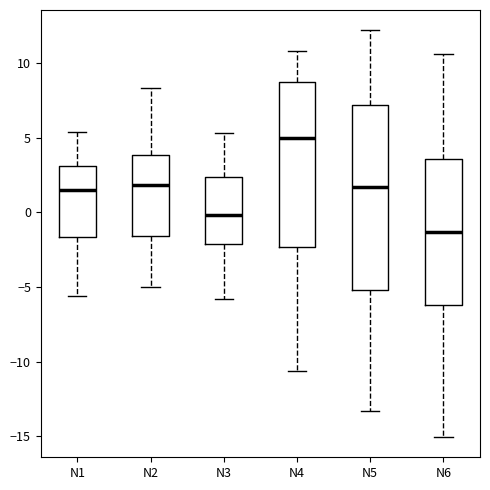

Reading left to right, transcribe this box plot: for each box, give where its median line is, the range the box spans, and where its two whiskers end, as read against the y-axis. The values are not printed on the chart, so give them approximately, as read against the axis.

N1: median 1.5, box -1.5 to 3.0, whiskers -5.5 to 5.5
N2: median 2.0, box -1.5 to 4.0, whiskers -5.0 to 8.5
N3: median 0.0, box -2.0 to 2.5, whiskers -6.0 to 5.5
N4: median 5.0, box -2.5 to 8.5, whiskers -10.5 to 11.0
N5: median 1.5, box -5.0 to 7.0, whiskers -13.5 to 12.0
N6: median -1.5, box -6.0 to 3.5, whiskers -15.0 to 10.5